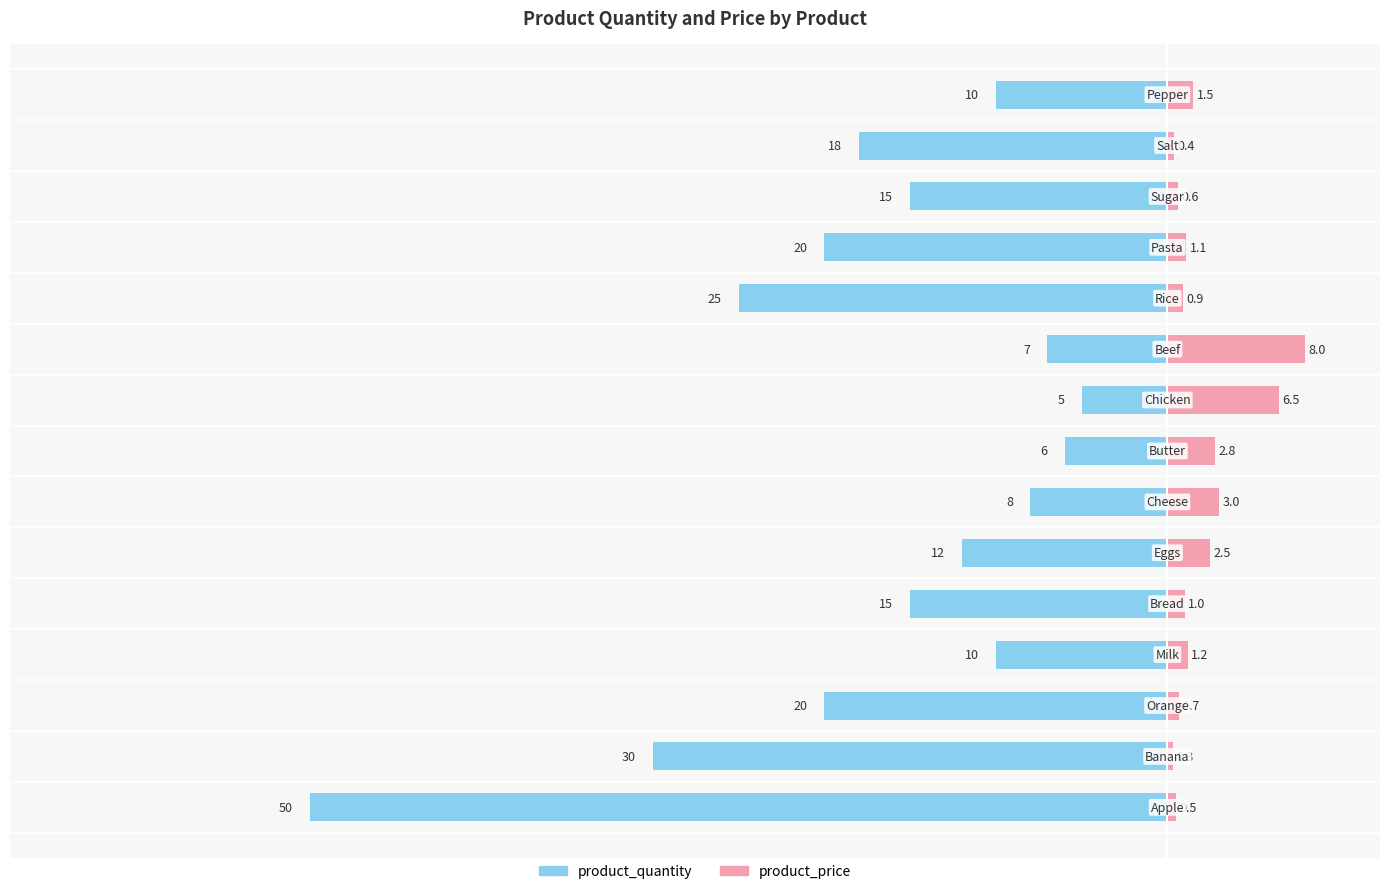

Are the bars grouped side by side (vs. stacked)?

Yes